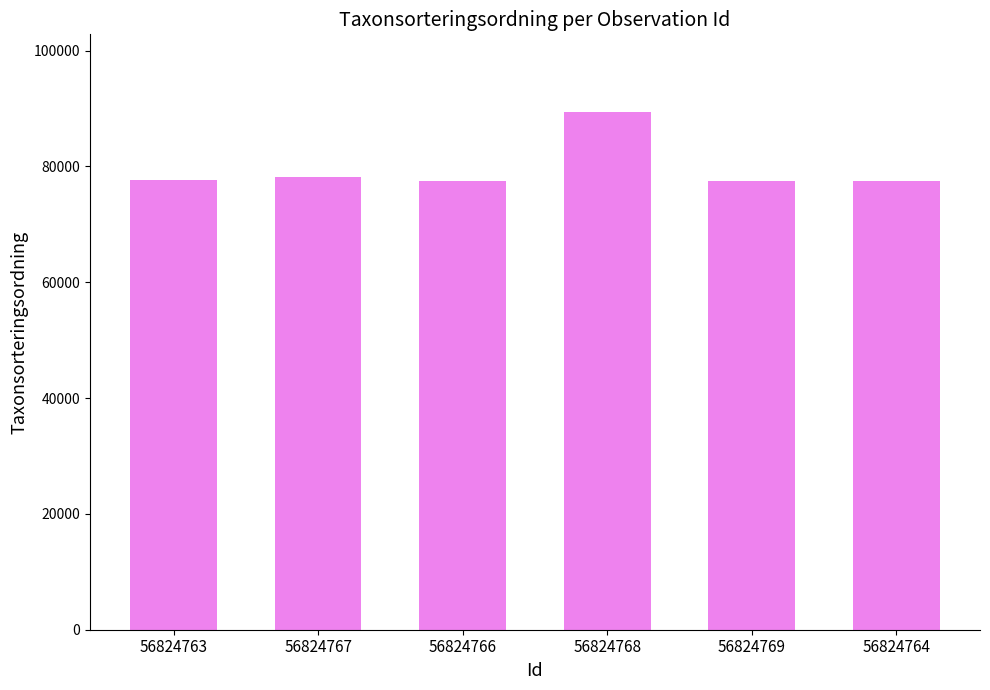

What is the label of the 4th bar from the right?

56824766